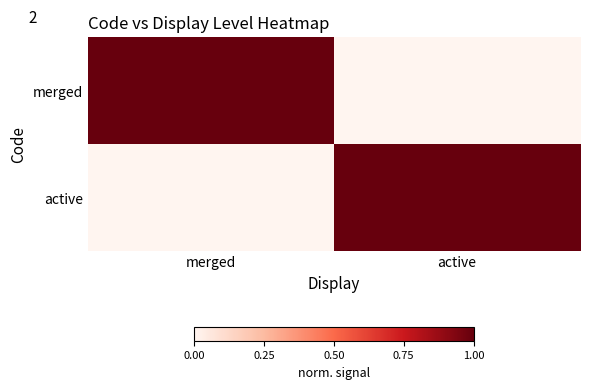

Between merged and active, which is larger?

merged